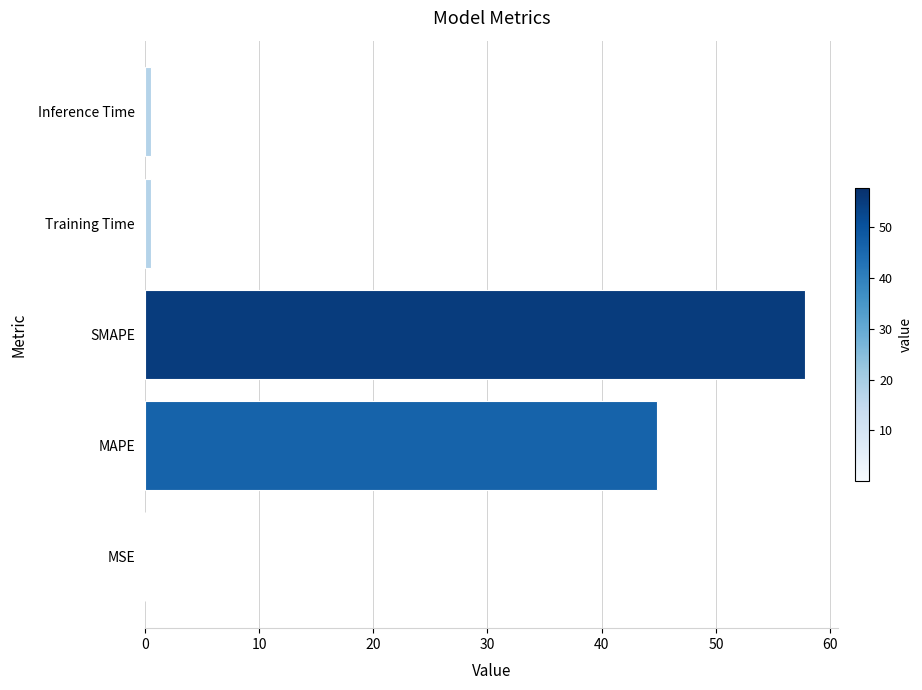

Between MSE and SMAPE, which is larger?

SMAPE